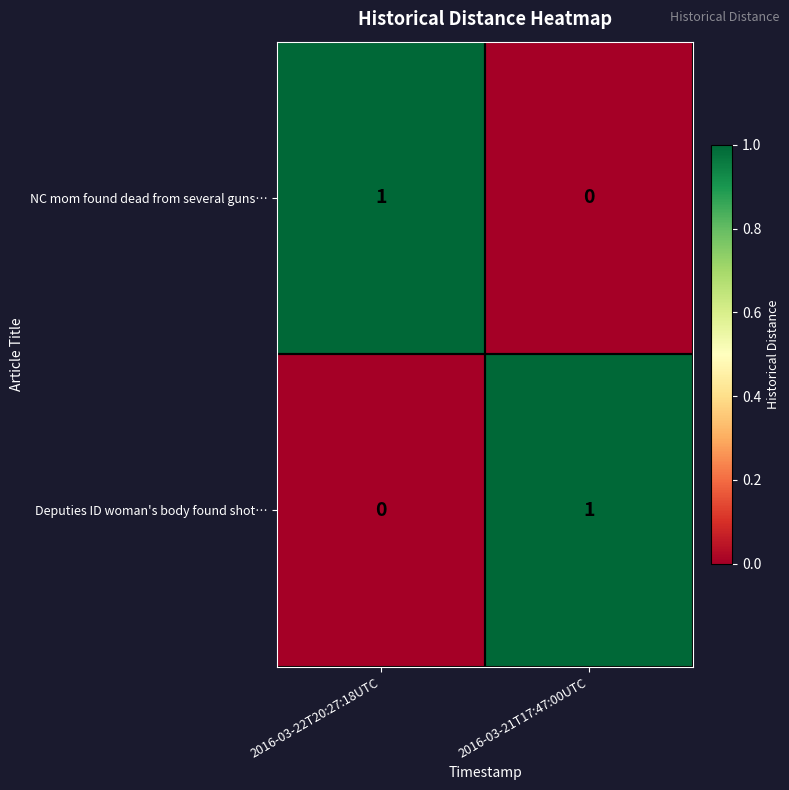

What is the spread (max minus min) of values at 2016-03-22T20:27:18UTC?

1